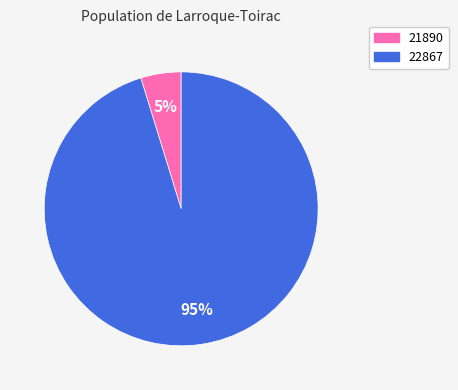

Combined, do 22867 and 21890 account for over 50%?

Yes